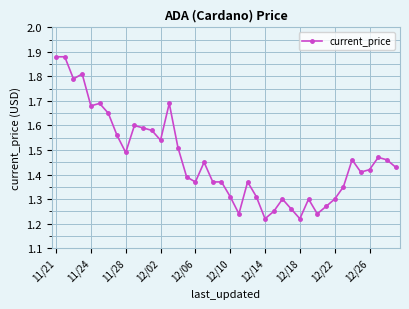

What is the difference between the second highest and second lowest values?

0.7